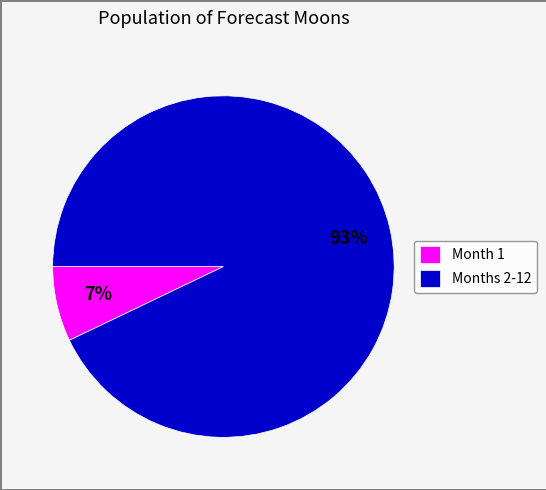

Which slice is the largest?

Months 2-12